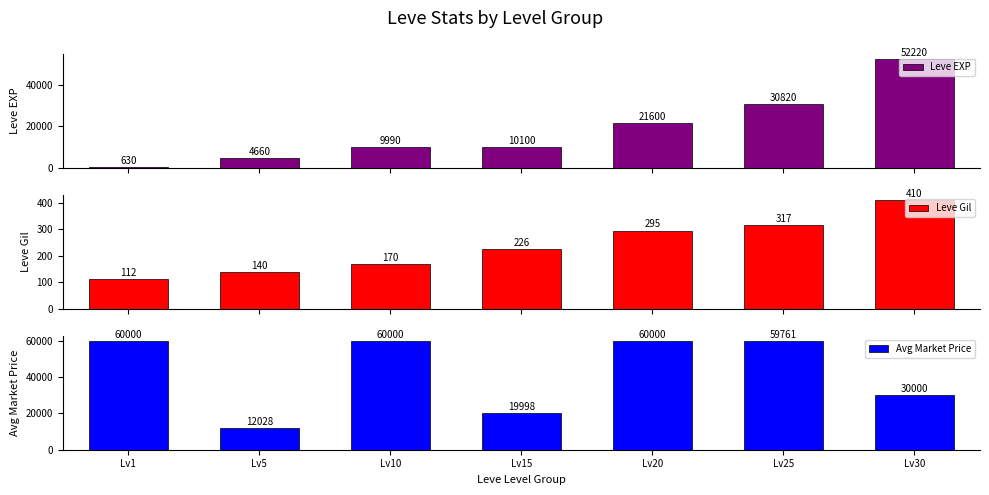

What is the sum of the Leve EXP values at Lv15 and Lv1?

10730